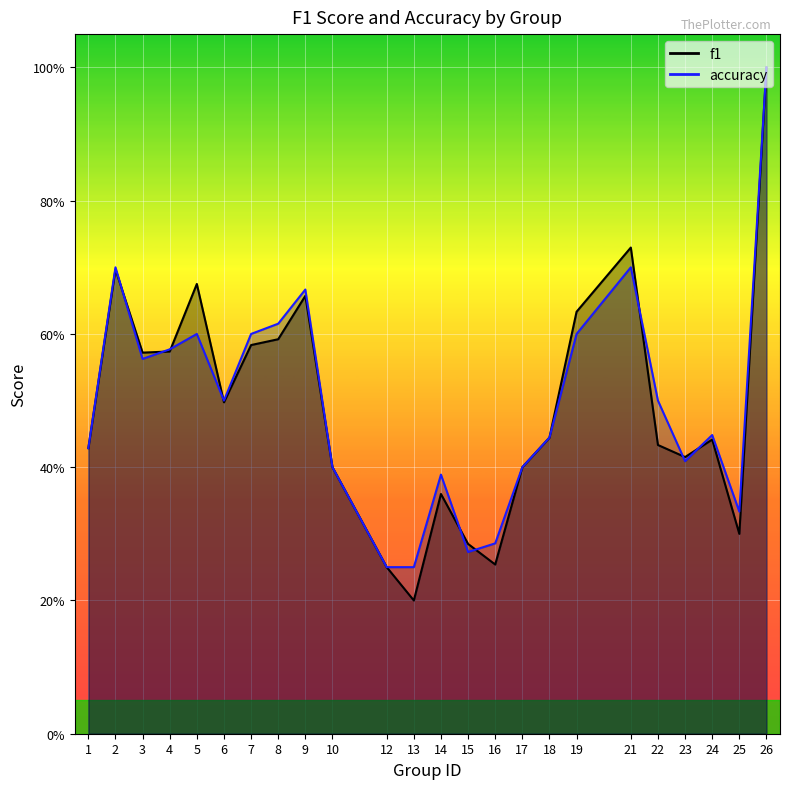

What are all the series names shown in the legend?

f1, accuracy